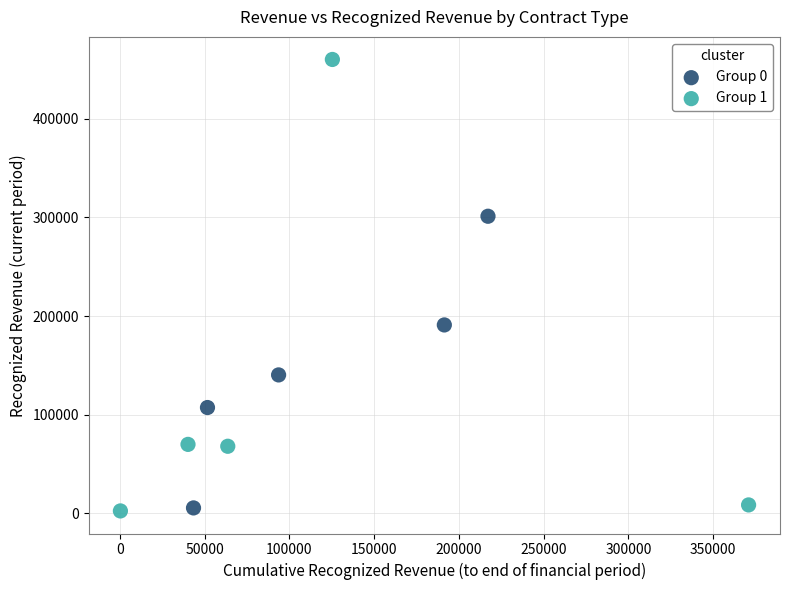

Which series has the largest Y range (max minus min)?

Group 1